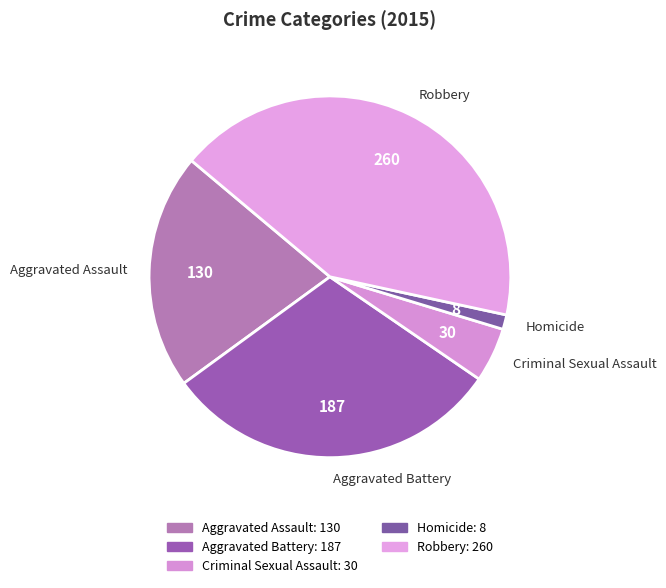

Rank the categories by value from highest to lowest.

Robbery, Aggravated Battery, Aggravated Assault, Criminal Sexual Assault, Homicide